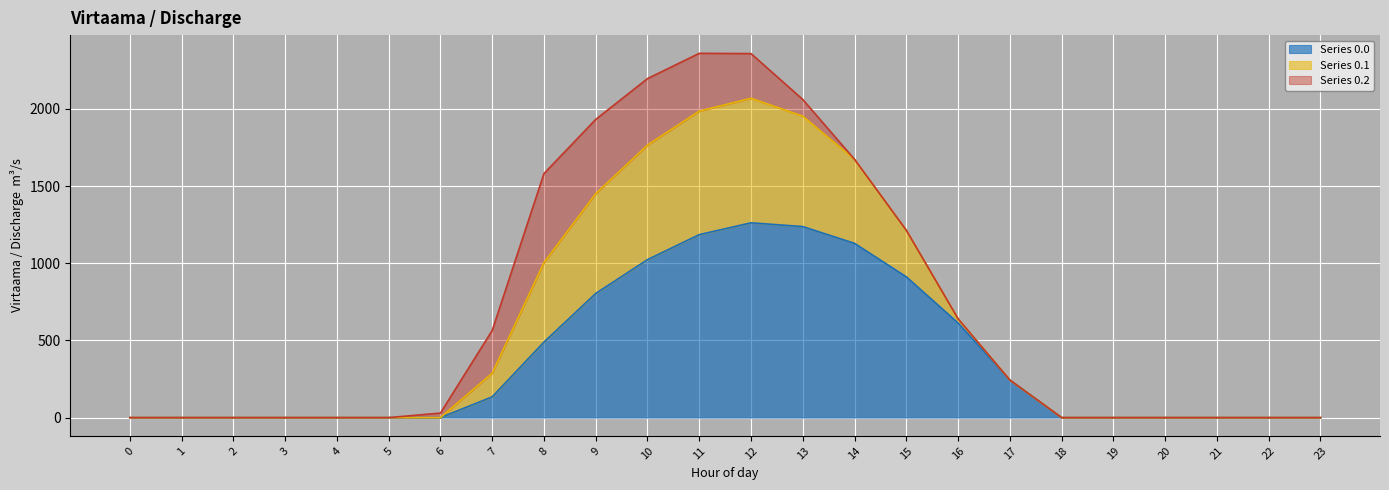

Which series changed the most between 9 and 21?

Series 0.1